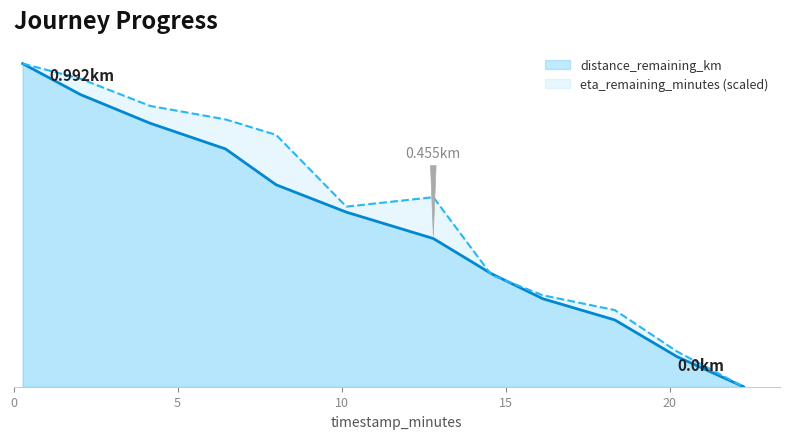

True or false: distance_remaining_km and eta_remaining_minutes intersect in this chart.

True